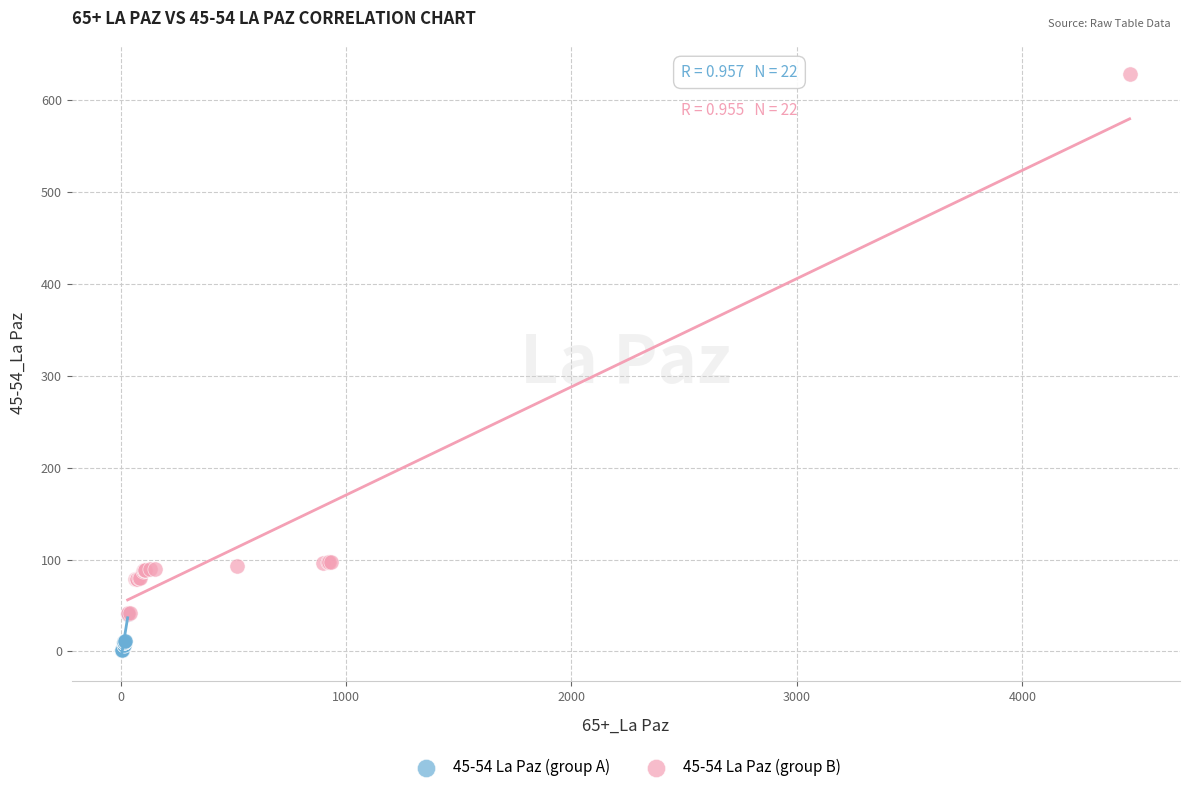

Which series has the widest spread of Y values?

45-54 La Paz (group B)